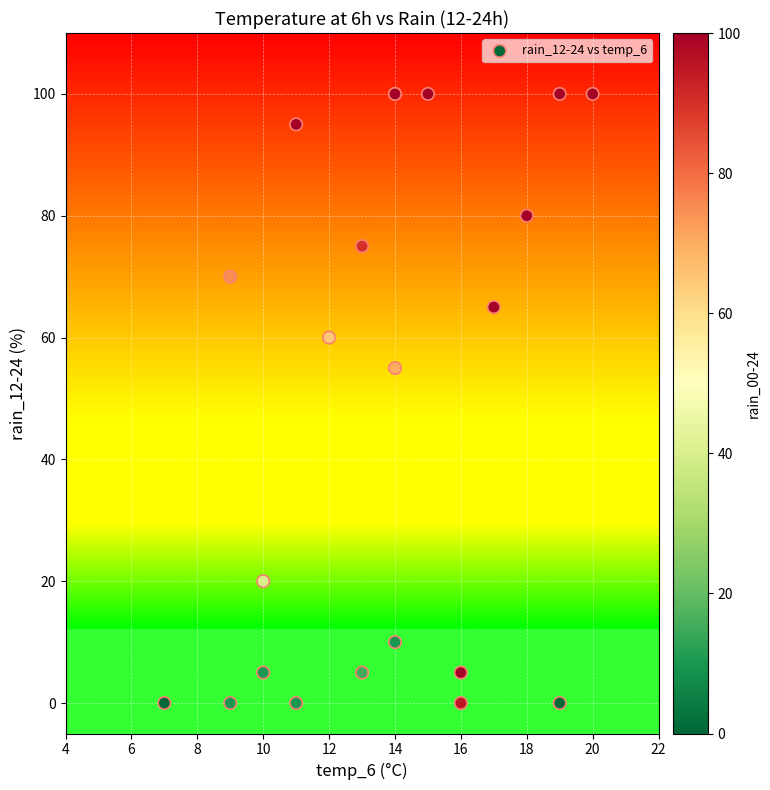

What Y value in the scatter plot is closest to 50?

55